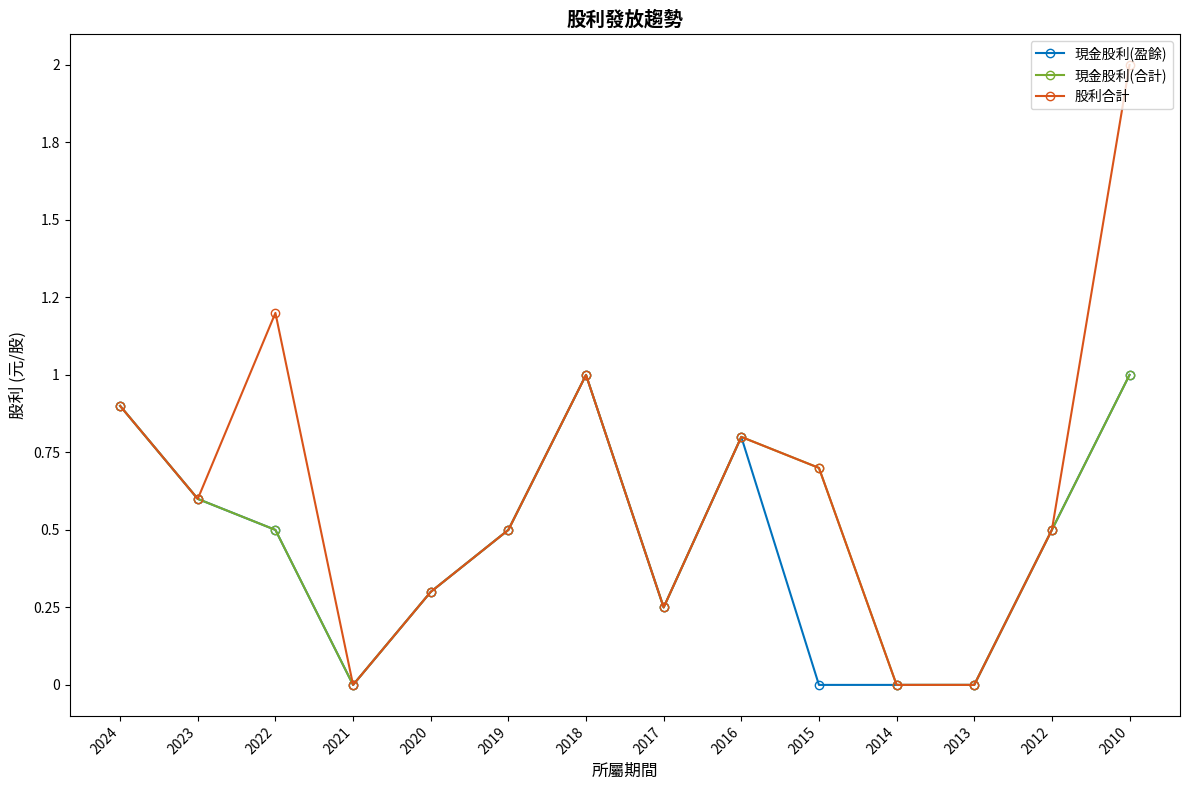

True or false: 現金股利(盈餘) has a value of 0.8 at 2016.

True